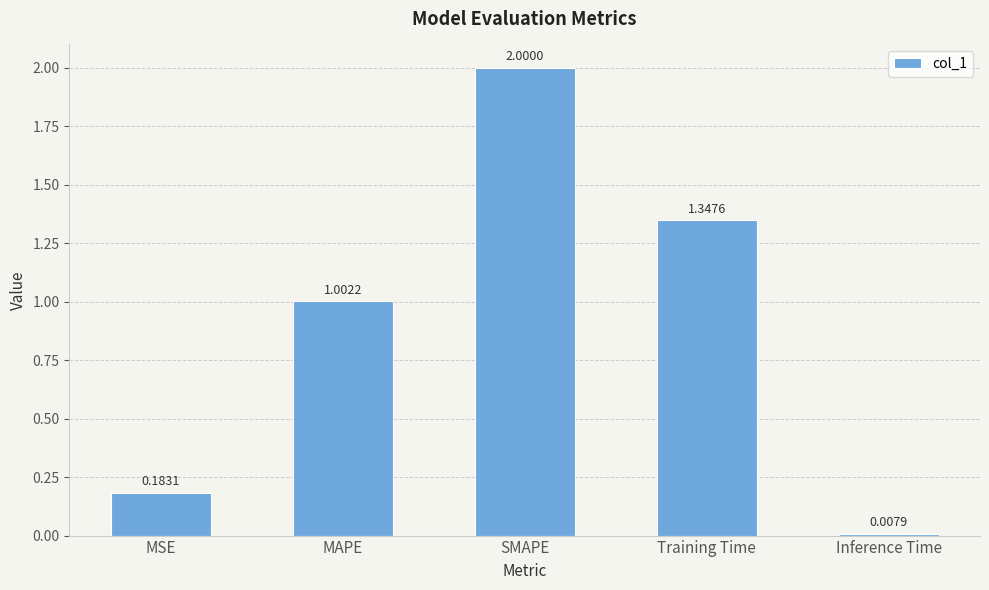

Where does the data first go above 1?

MAPE